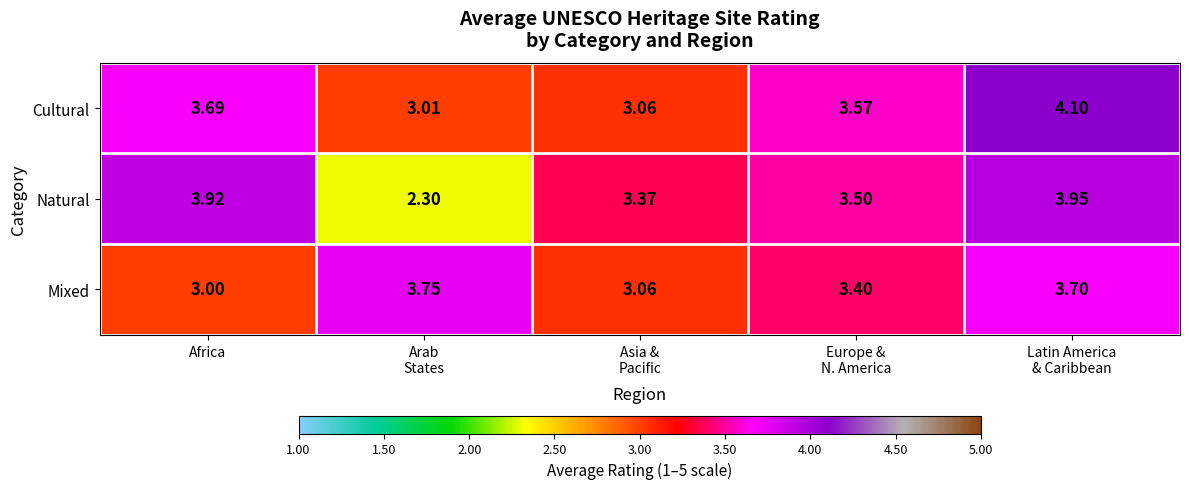

Which series has the largest total across all categories?

Cultural